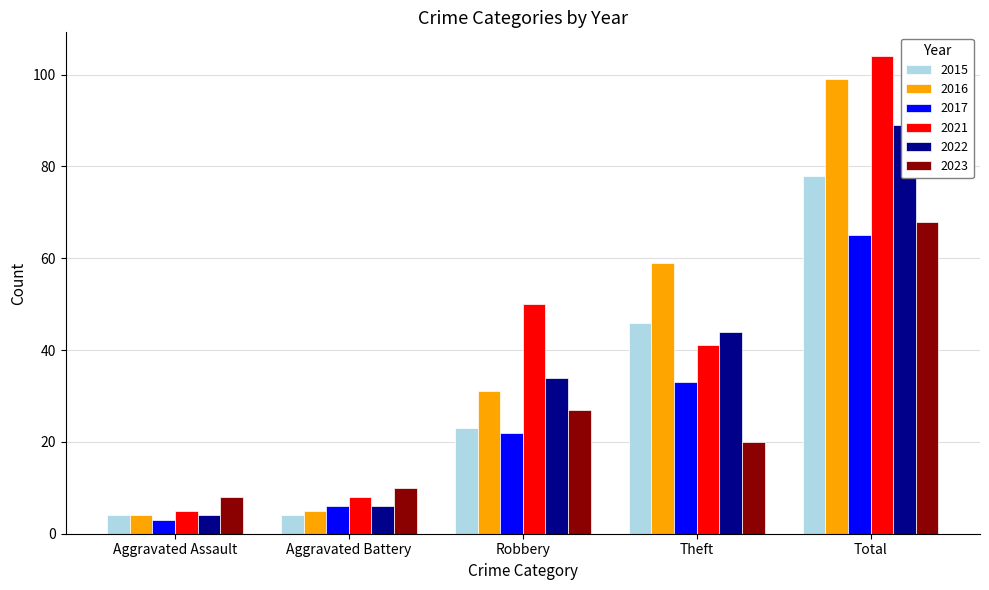

The 2017 series shows 49 at Theft. True or false?

False